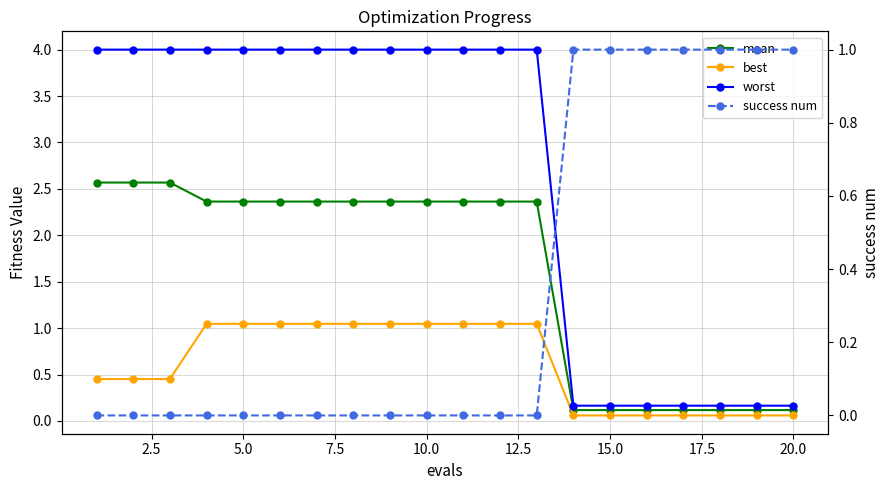

Reading left to right, transcribe all the data shown in this chart.

mean: 2.6	2.6	2.6	2.4	2.4	2.4	2.4	2.4	2.4	2.4	2.4	2.4	2.4	0.1	0.1	0.1	0.1	0.1	0.1	0.1
best: 0.5	0.5	0.5	1.0	1.0	1.0	1.0	1.0	1.0	1.0	1.0	1.0	1.0	0.1	0.1	0.1	0.1	0.1	0.1	0.1
worst: 4.0	4.0	4.0	4.0	4.0	4.0	4.0	4.0	4.0	4.0	4.0	4.0	4.0	0.2	0.2	0.2	0.2	0.2	0.2	0.2
success num: 0.0	0.0	0.0	0.0	0.0	0.0	0.0	0.0	0.0	0.0	0.0	0.0	0.0	1.0	1.0	1.0	1.0	1.0	1.0	1.0